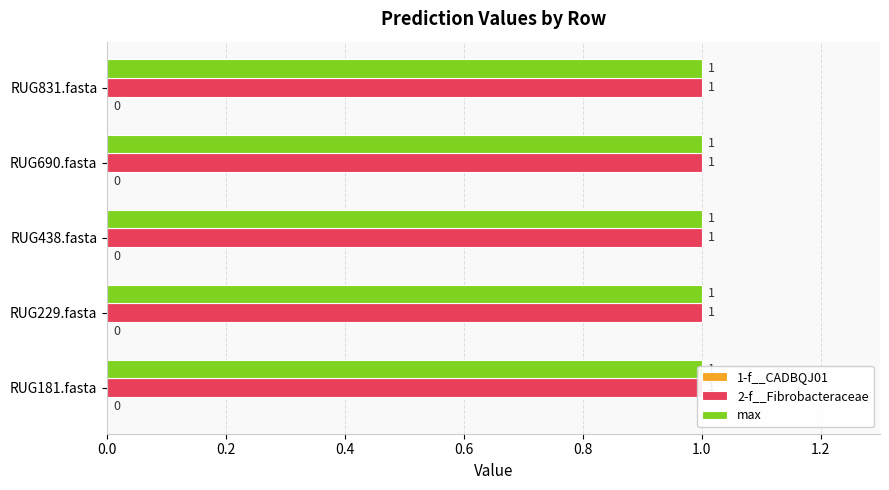

Rank the categories by max value from highest to lowest.

RUG181.fasta, RUG229.fasta, RUG438.fasta, RUG690.fasta, RUG831.fasta